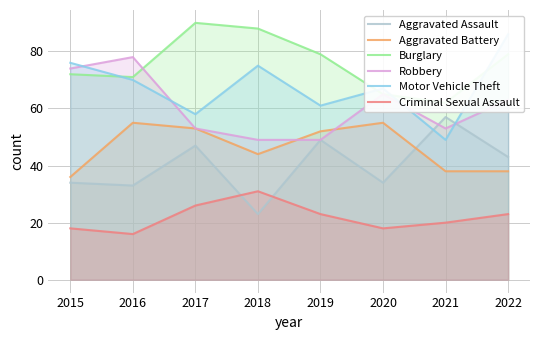

The Burglary series shows 60 at 2018. True or false?

False